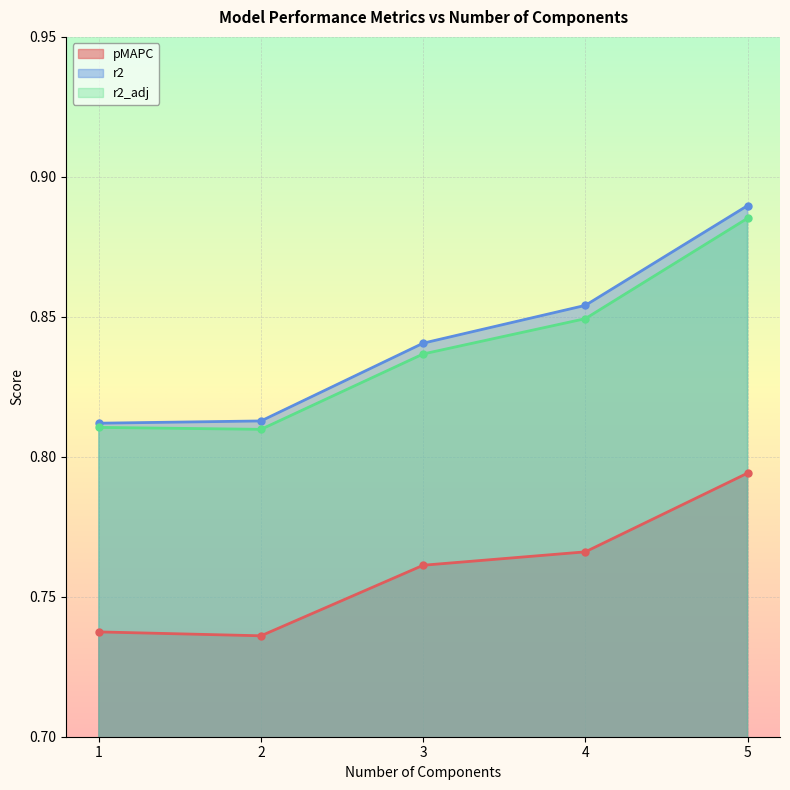

True or false: r2 and r2_adj intersect in this chart.

False